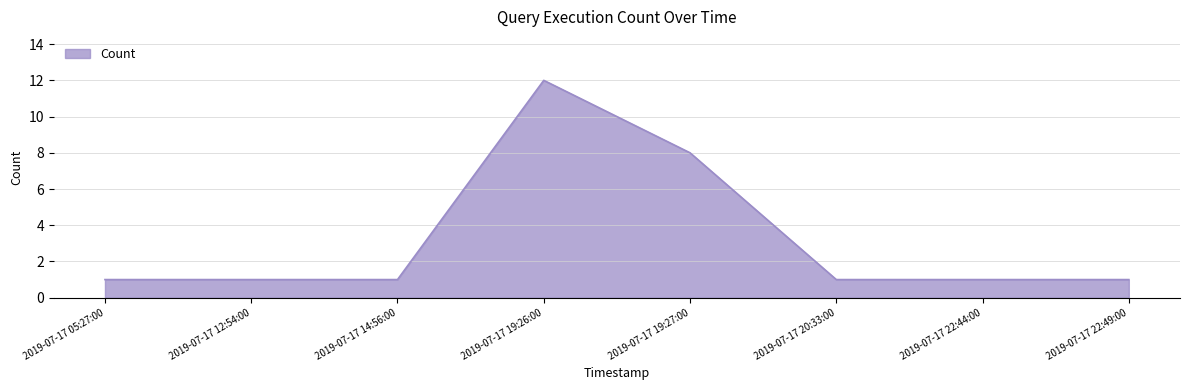

What is the ratio of the value at 2019-07-17 20:33:00 to the value at 2019-07-17 14:56:00?

1.0